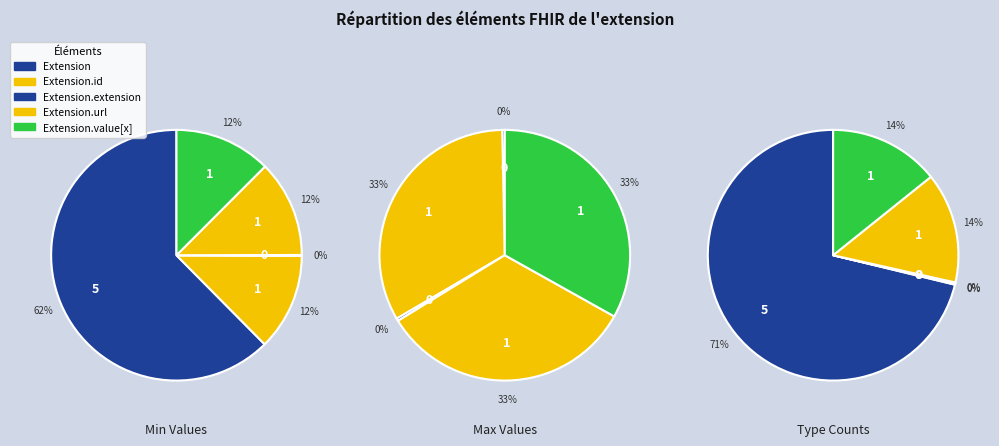

Combined, do Extension.id and Extension.extension account for over 50%?

No